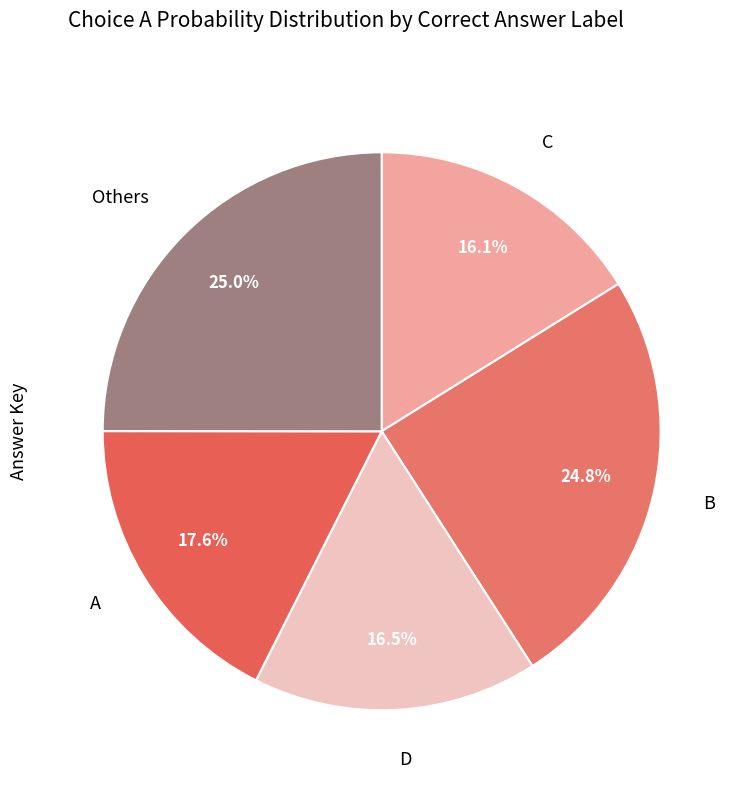

Does D account for over 50% of the chart?

No